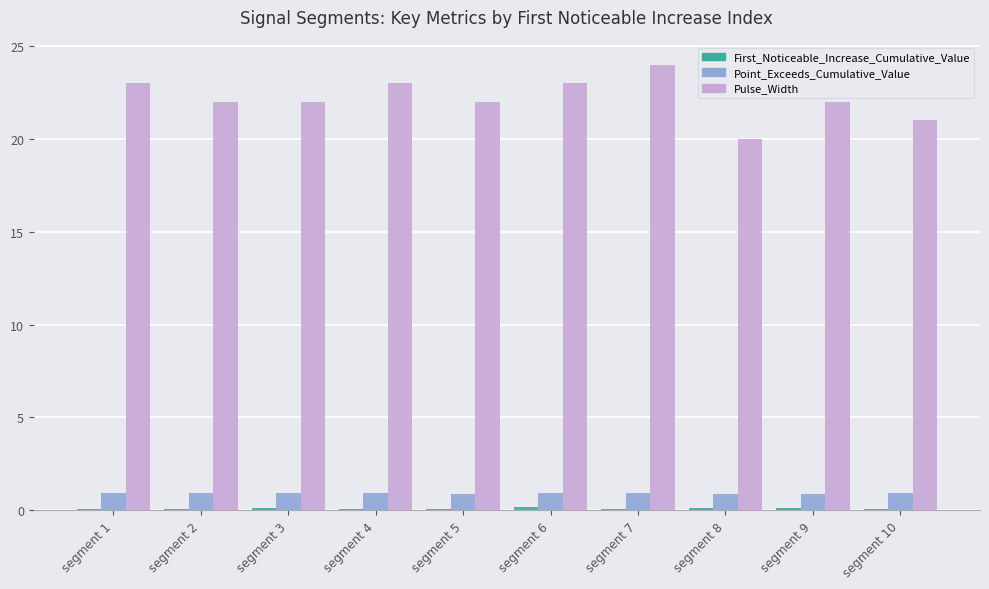

Count the Point_Exceeds_Cumulative_Value values in the range 0 to 1.

10